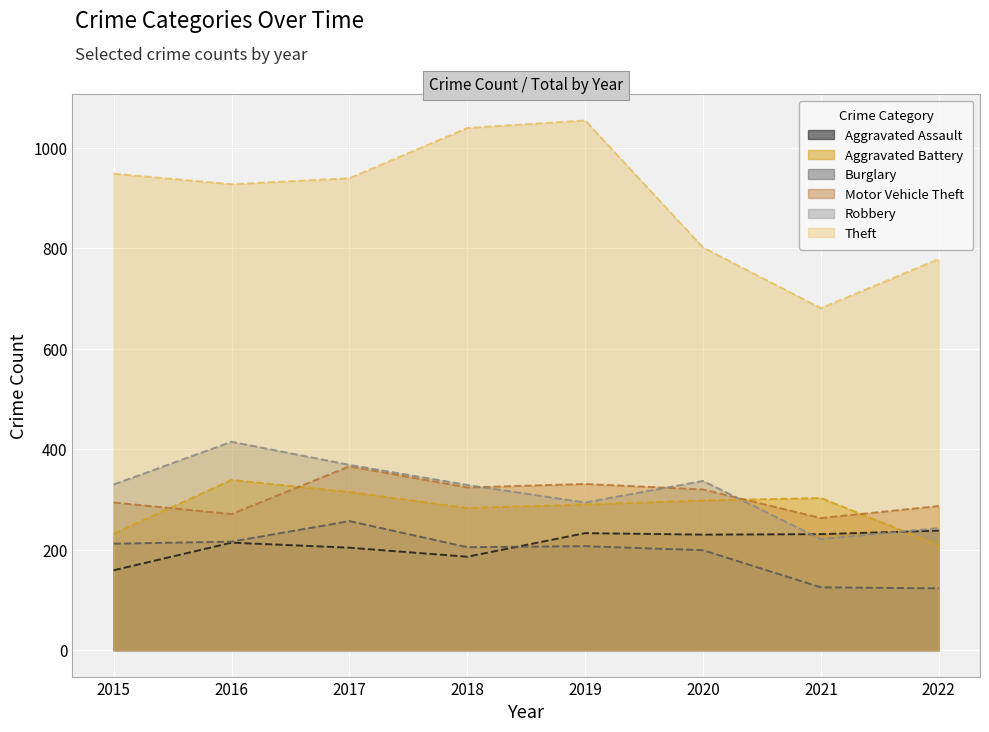

List the labels in order of Theft value, largest first.

2019, 2018, 2015, 2017, 2016, 2020, 2022, 2021